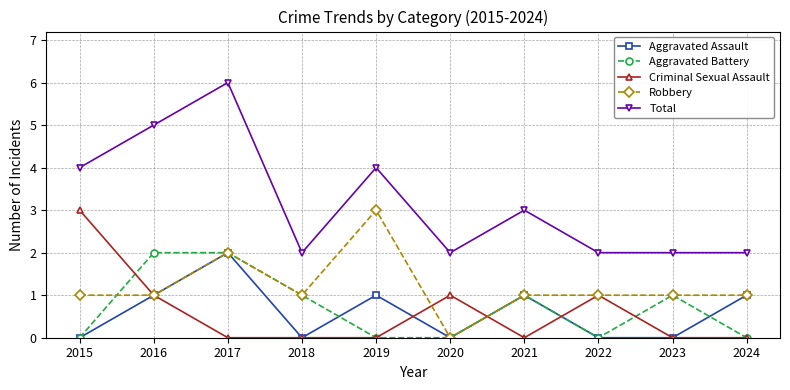

How many Robbery values are between 1 and 2?

8